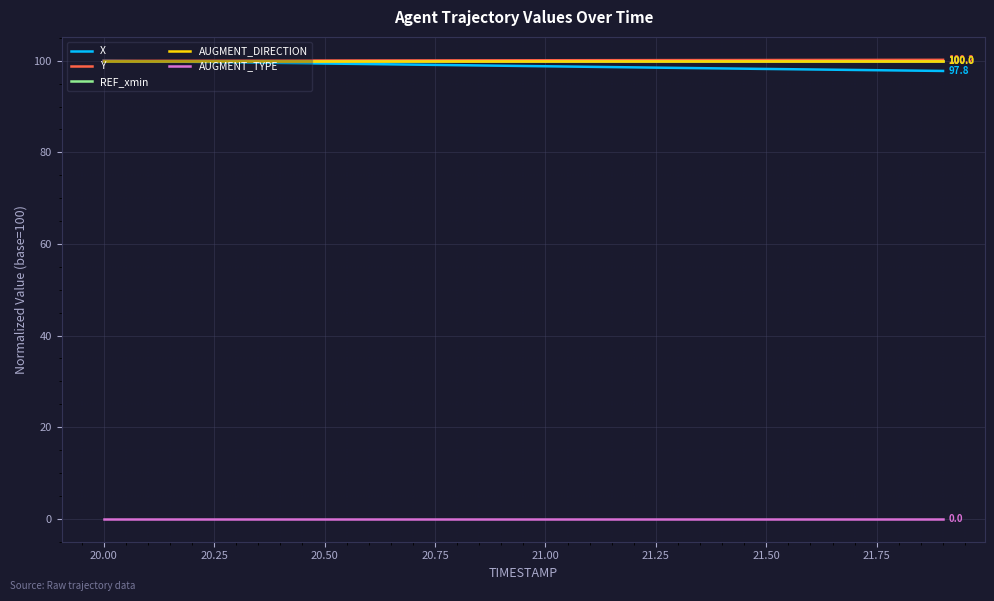

Rank the series by their maximum value, from lowest to highest.

AUGMENT_TYPE, X, REF_xmin, AUGMENT_DIRECTION, Y